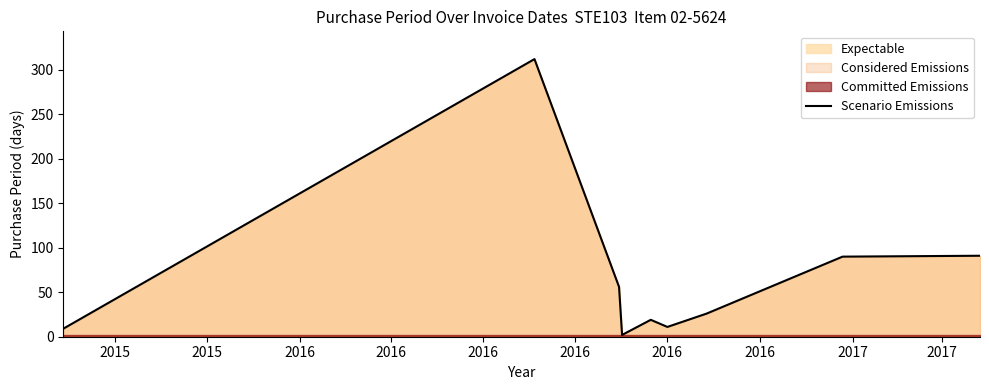

What is the highest value of the Scenario Emissions series?

312